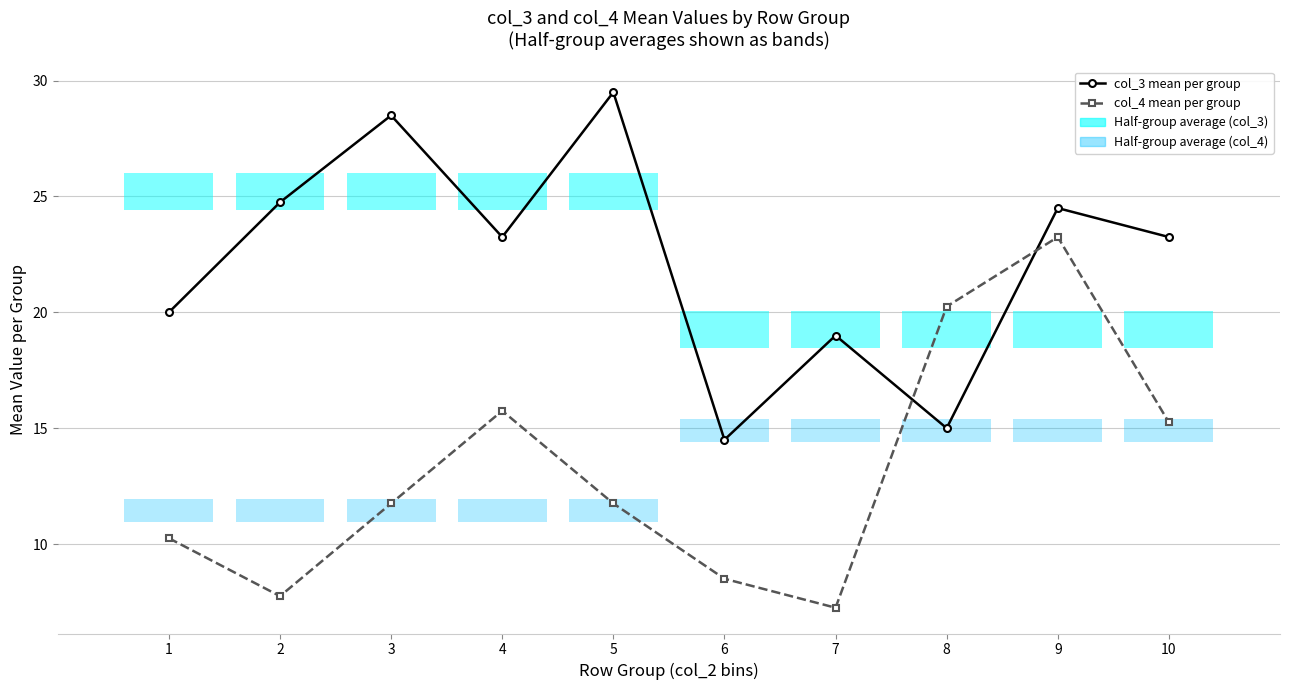

Does the chart have visible grid lines?

Yes